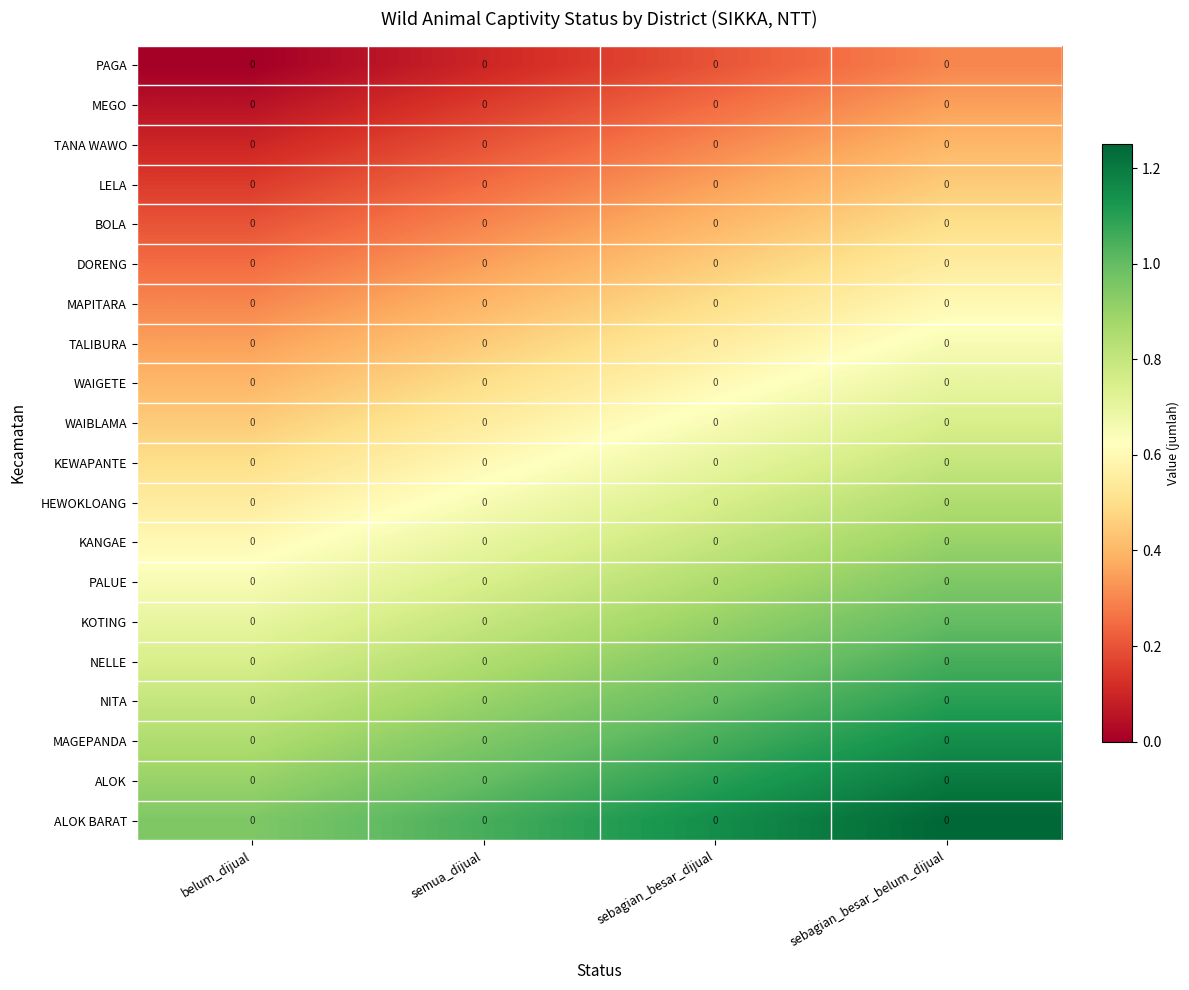

Which category has the highest value in the PALUE series?

sebagian_besar_belum_dijual